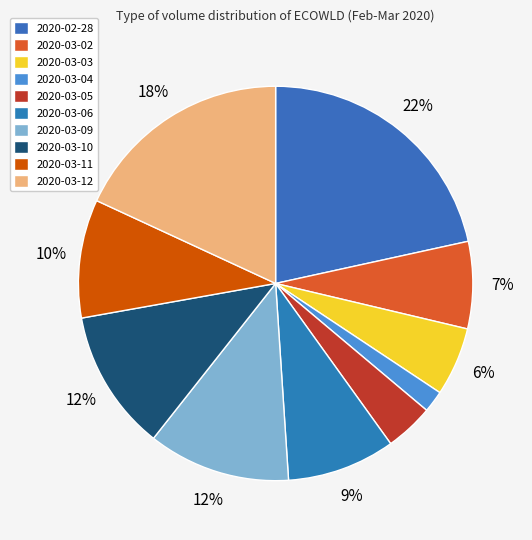

Does 2020-03-02 represent more than half of the total?

No